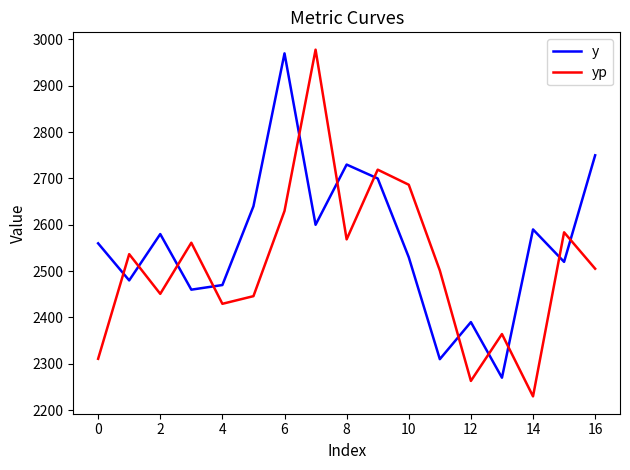

At how many categories does at least one series exceed 2761?

2